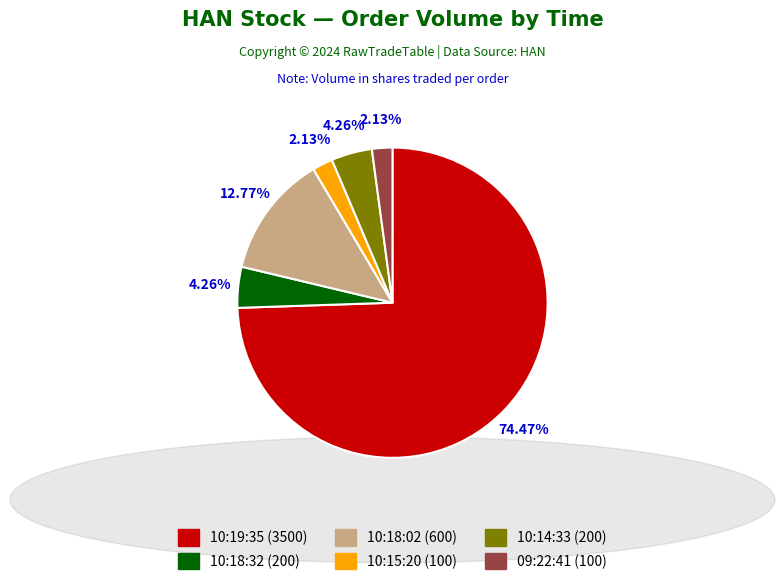

To the nearest percent, what is the combined percentage of 10:15:20 and 10:14:33?

6%